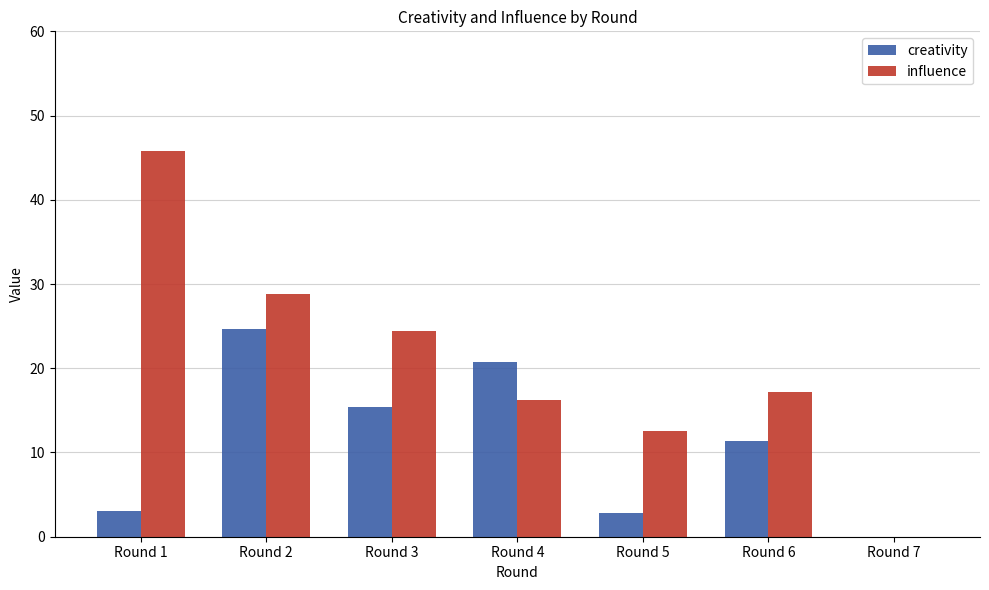

What is the total value across all series at Round 2?

53.5